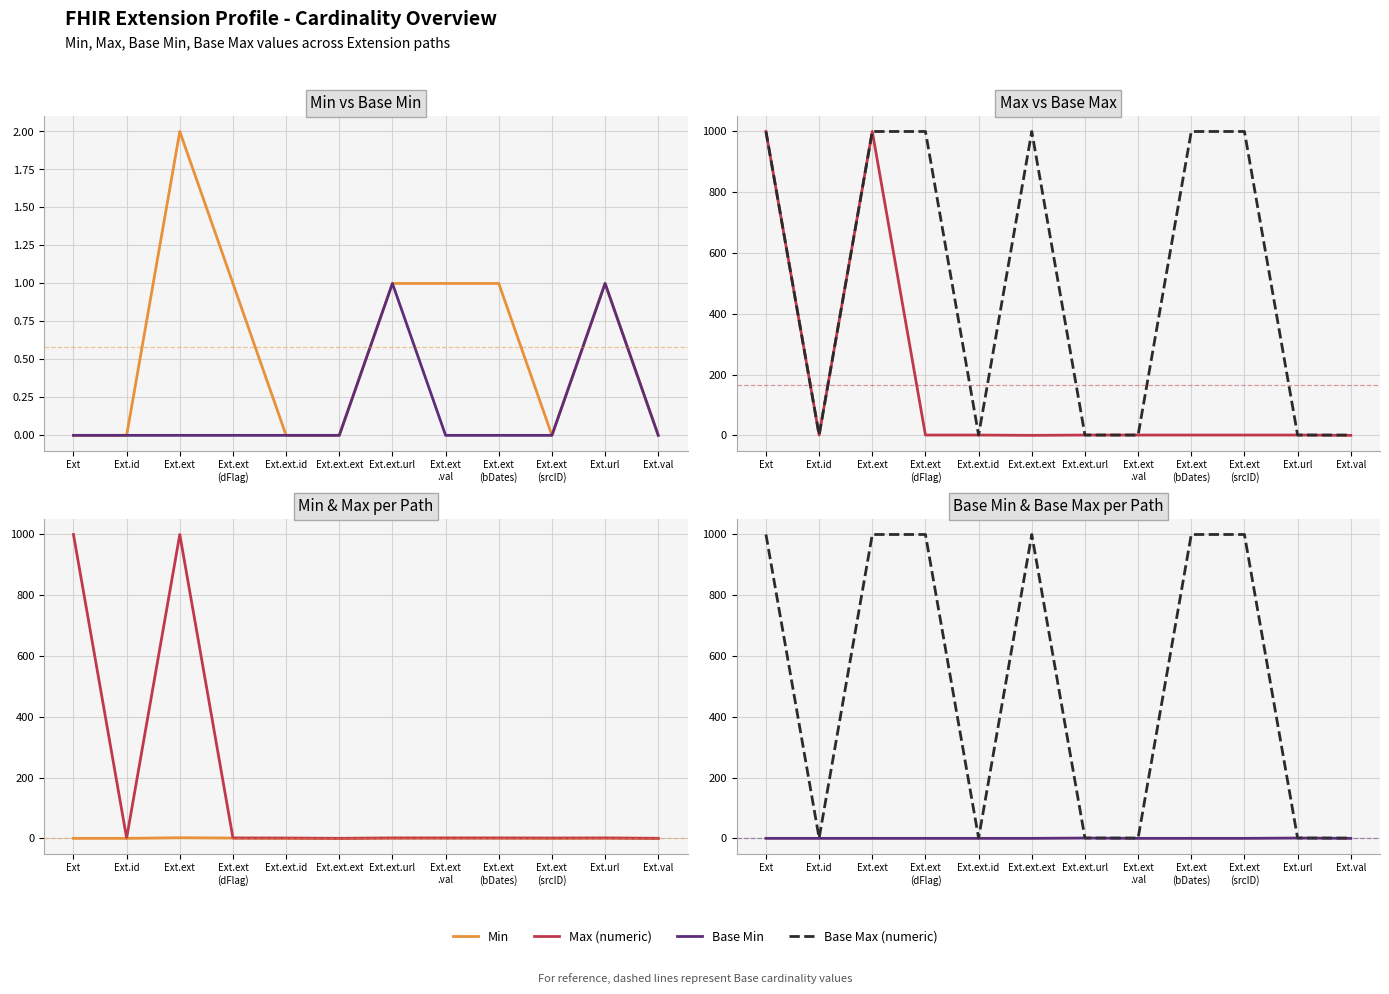

True or false: Max (numeric) and Base Min cross at least once.

False